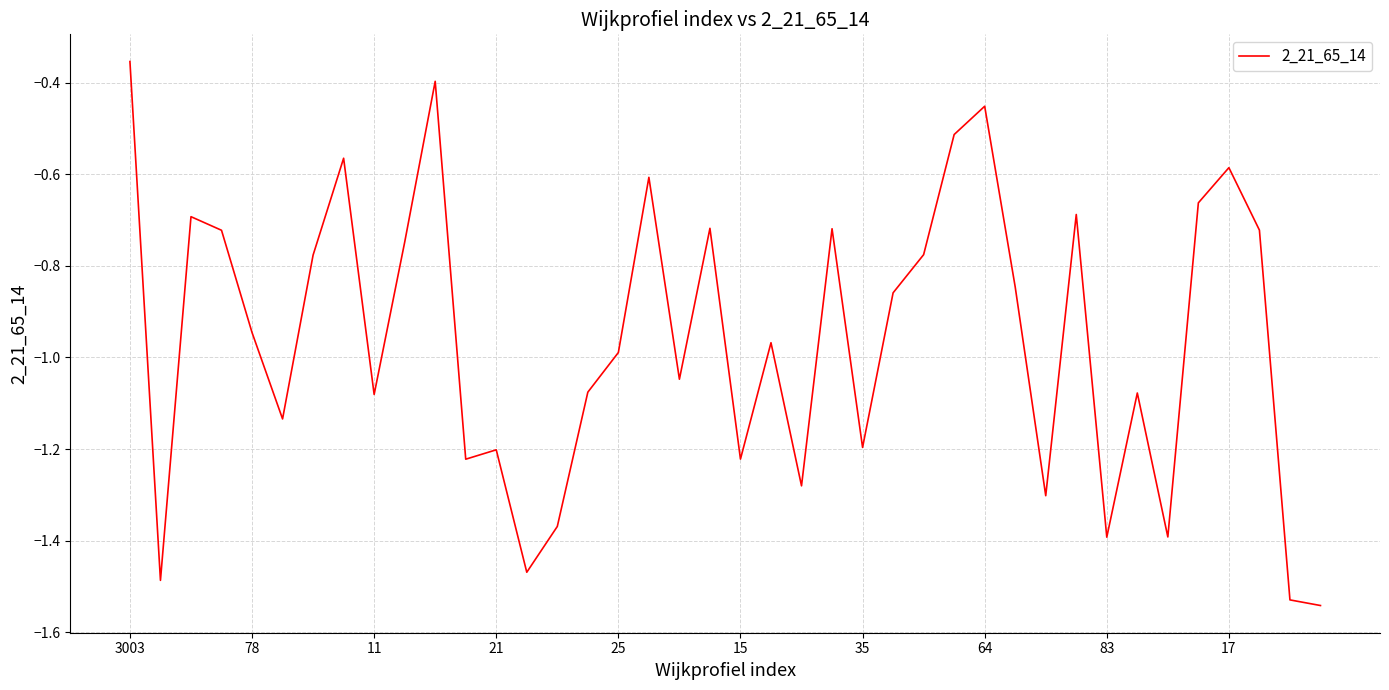

What is the sum of all values?

-38.3